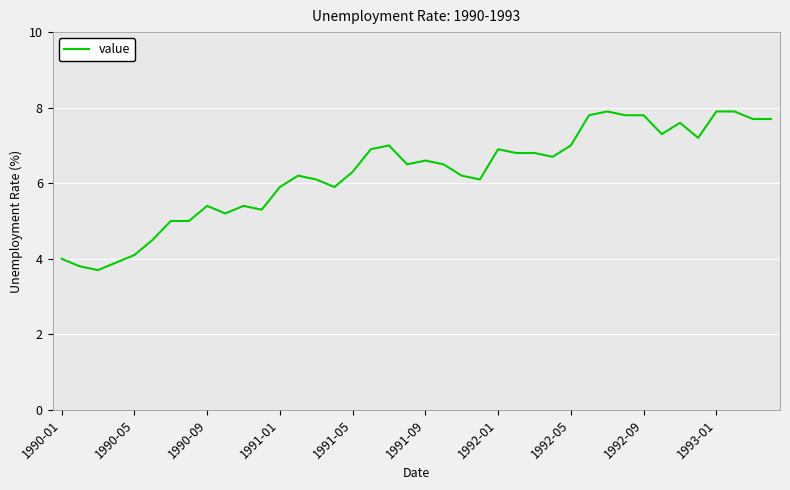

What is the difference between the maximum and minimum values?

4.2